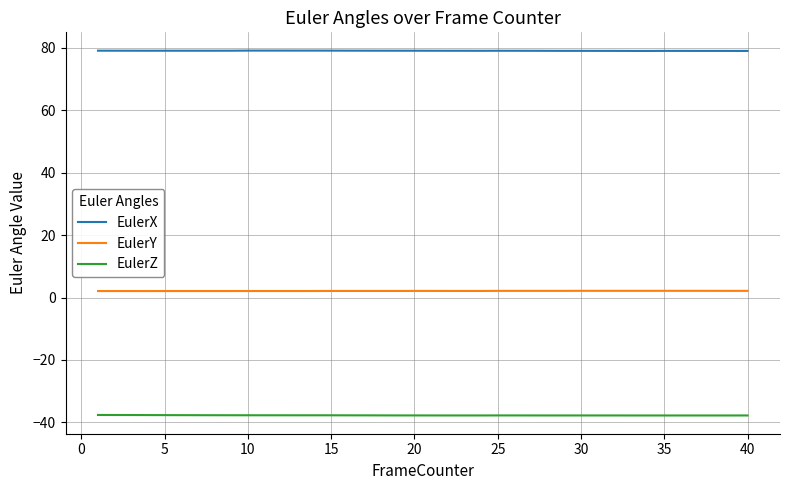

What are all the series names shown in the legend?

EulerX, EulerY, EulerZ